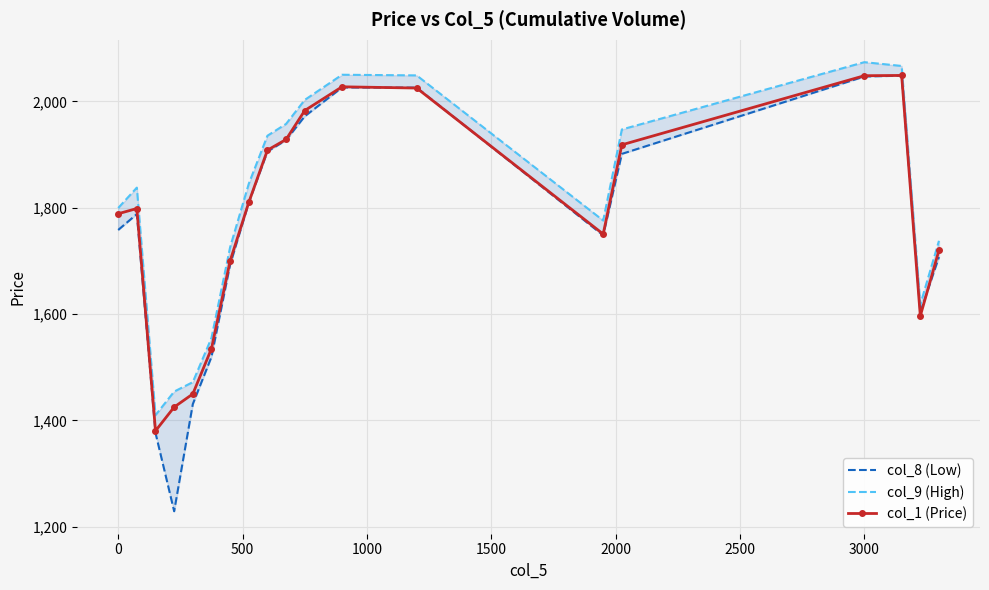

How many interior local valleys does the col_1 (Price) series have?

3